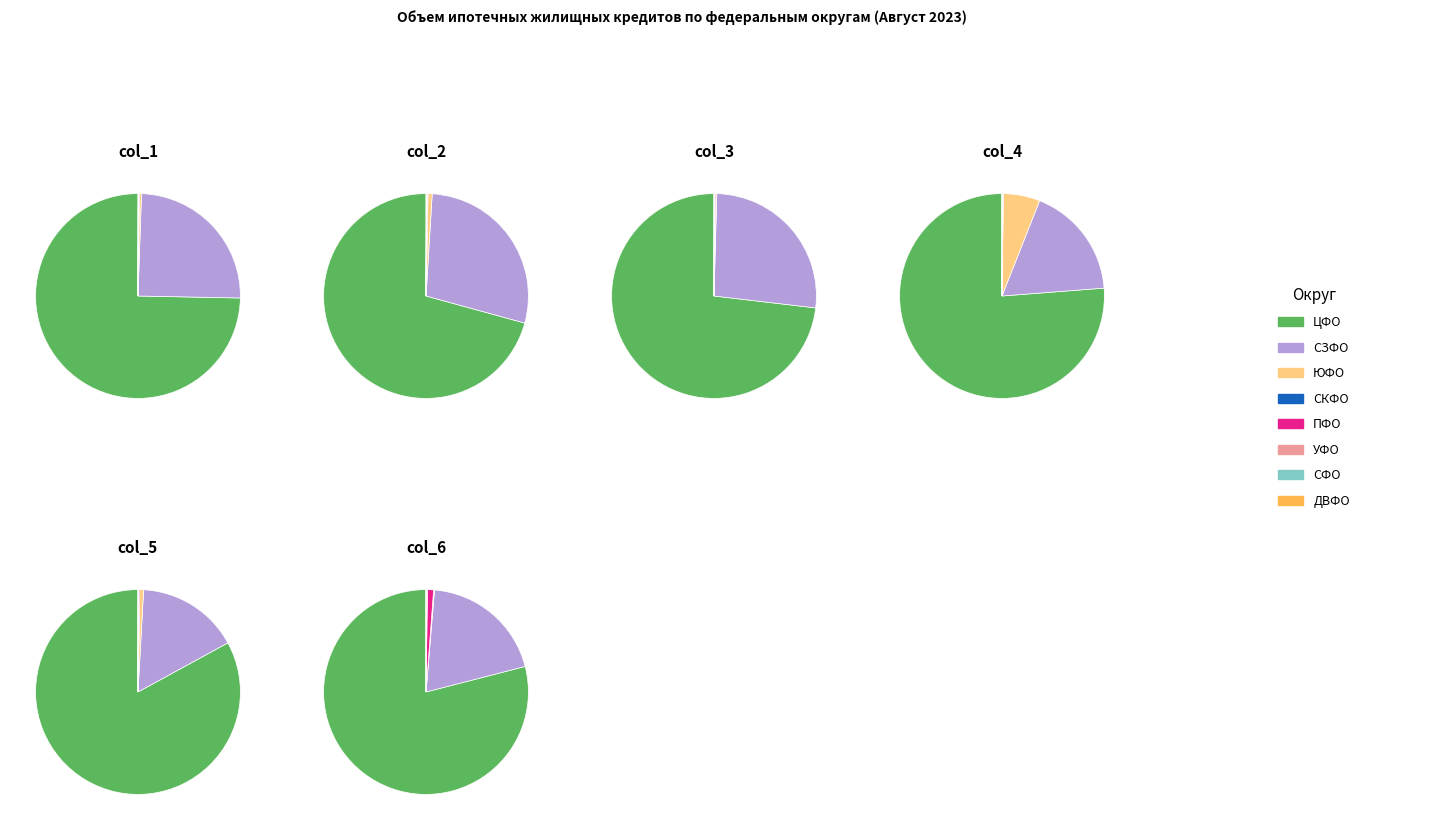

Between Центральный федеральный округ and Дальневосточный федеральный округ, which series saw the biggest shift?

col_1